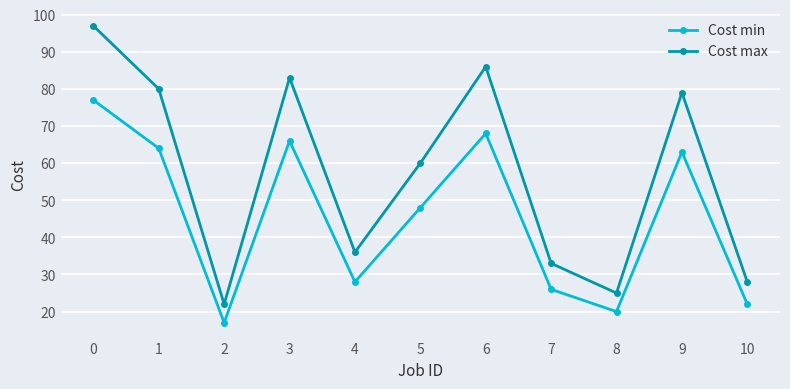

The Cost min series shows 28 at 4. True or false?

True